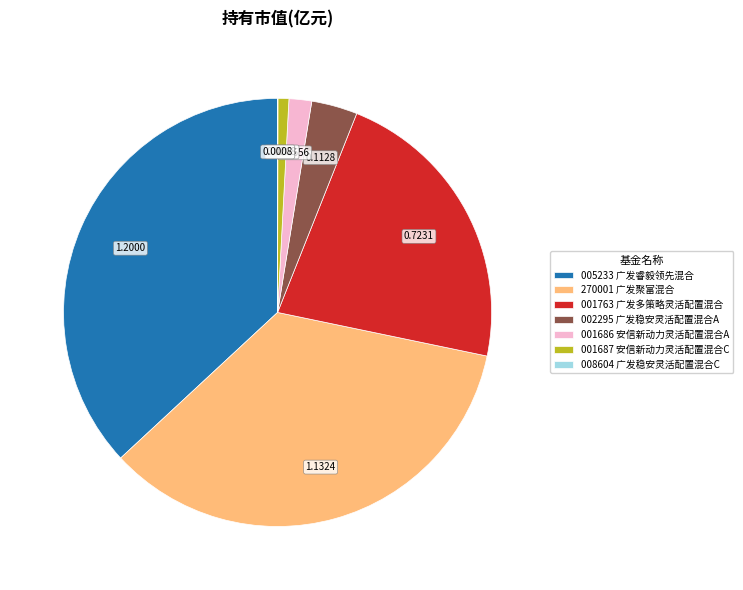

Combined, do 002295 广发稳安灵活配置混合A and 001686 安信新动力灵活配置混合A account for over 50%?

No